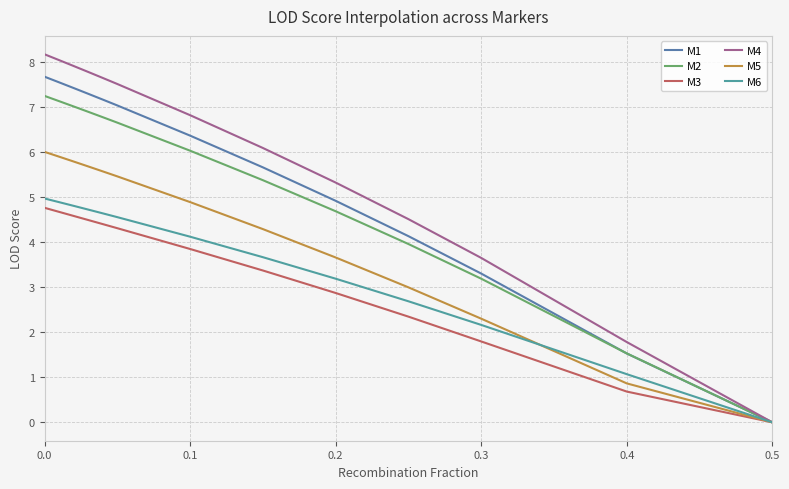

True or false: M2 and M3 intersect in this chart.

False